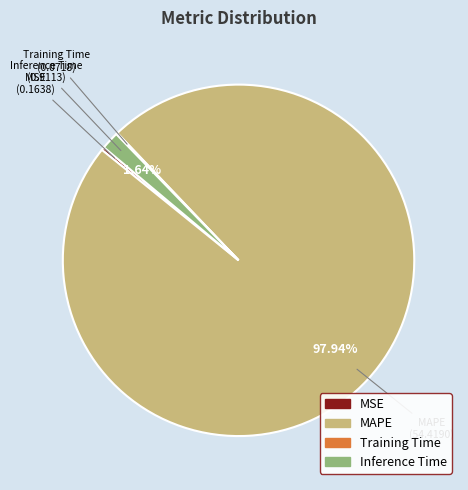

Is there any slice that represents more than half of the pie?

Yes